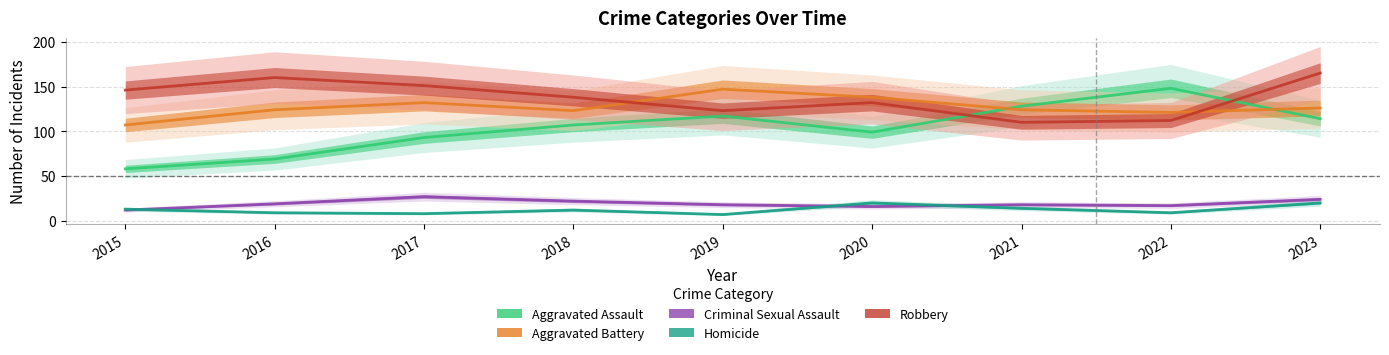

Which series has the widest spread of values?

Aggravated Assault